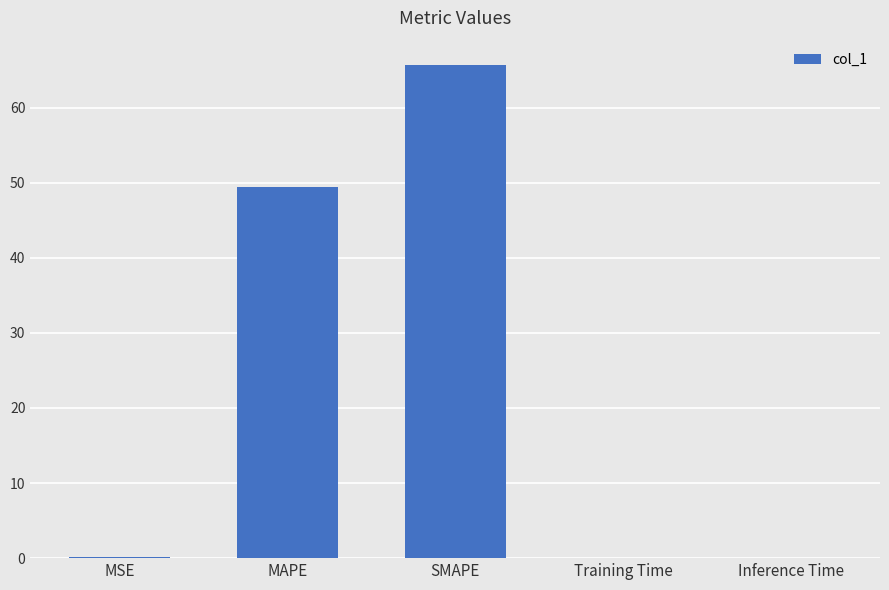

What is the sum of all values?

115.1